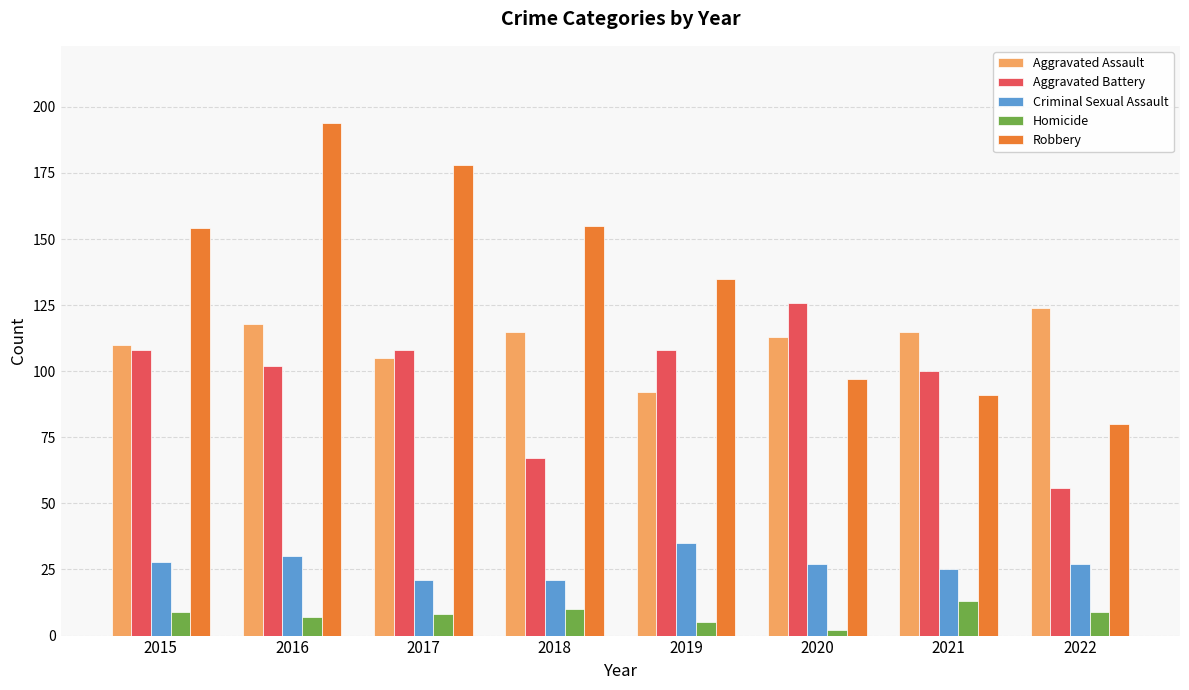

At how many categories does at least one series exceed 153?

4